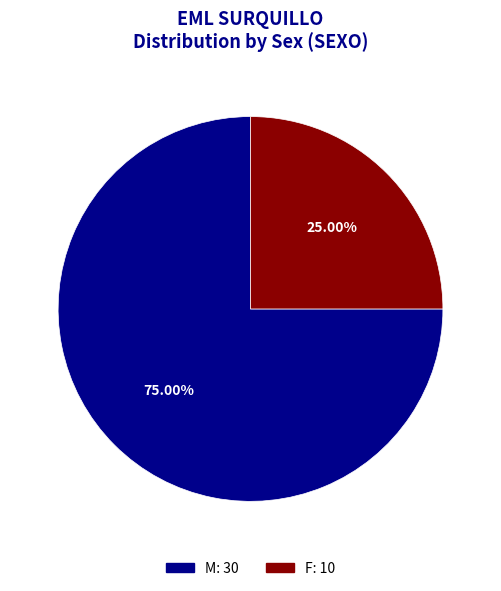

To the nearest percent, what is the difference between the M and F slice percentages?

50%